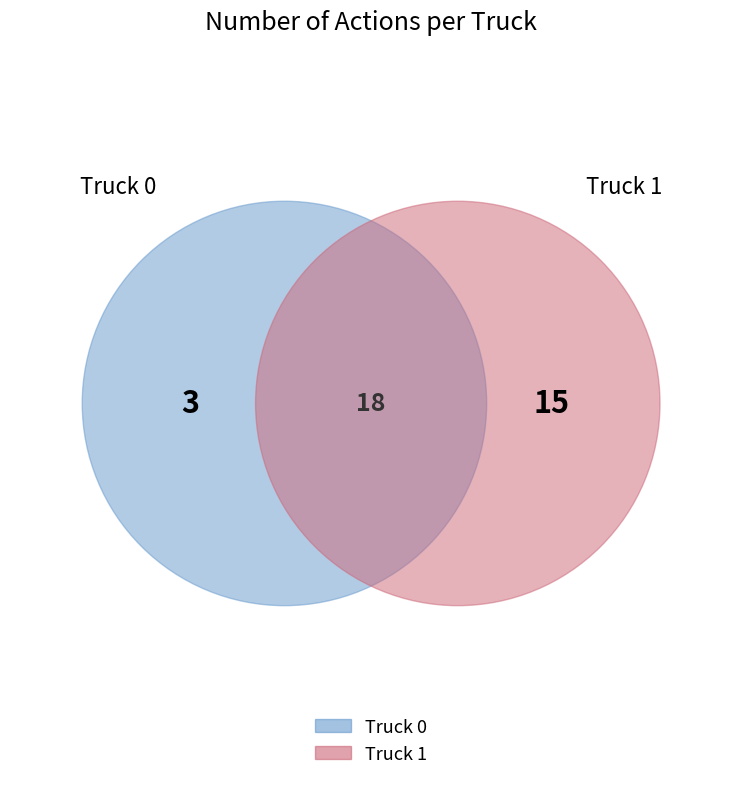

Rank the categories by value from lowest to highest.

Truck 0, Truck 1